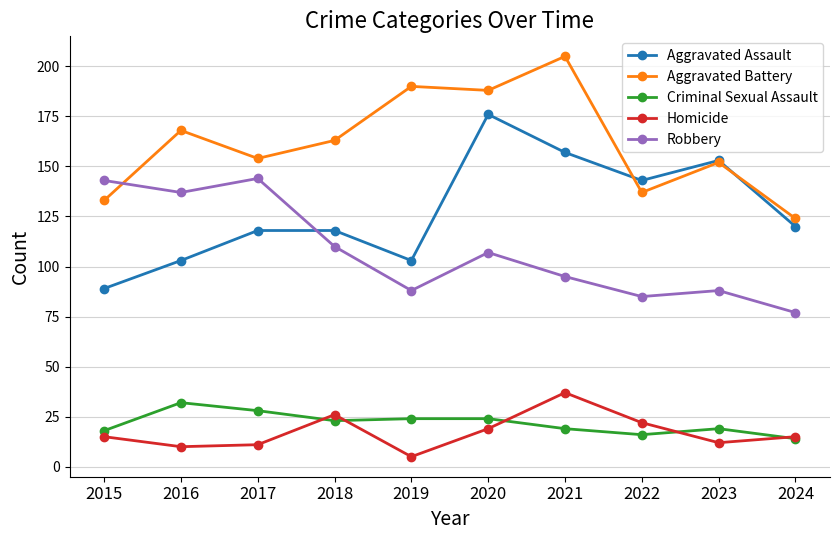

Reading right to left, extract all data points from this chart.

Aggravated Assault: 120	153	143	157	176	103	118	118	103	89
Aggravated Battery: 124	152	137	205	188	190	163	154	168	133
Criminal Sexual Assault: 14	19	16	19	24	24	23	28	32	18
Homicide: 15	12	22	37	19	5	26	11	10	15
Robbery: 77	88	85	95	107	88	110	144	137	143